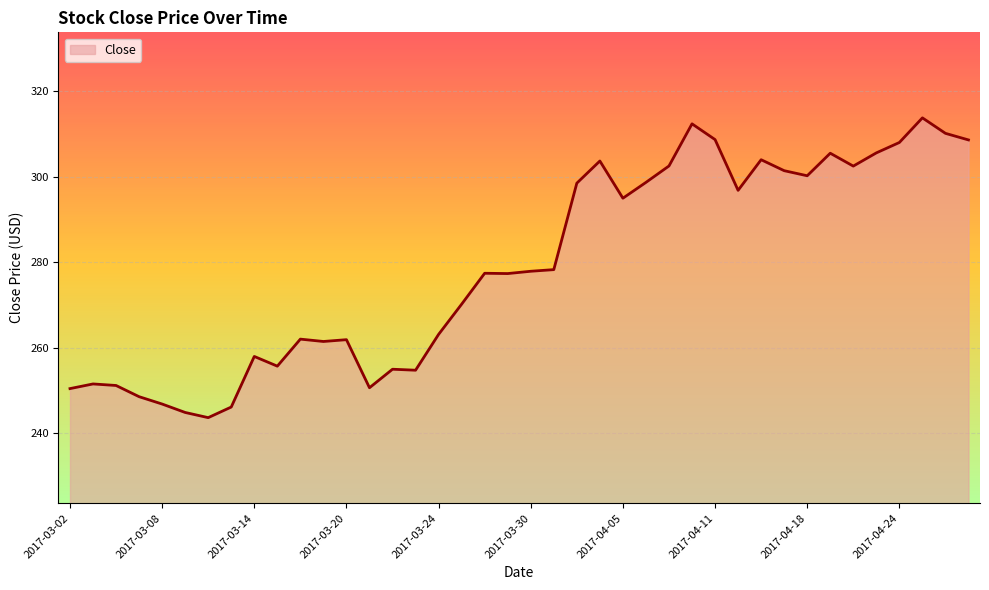

What is the difference between the maximum and minimum values?

70.1